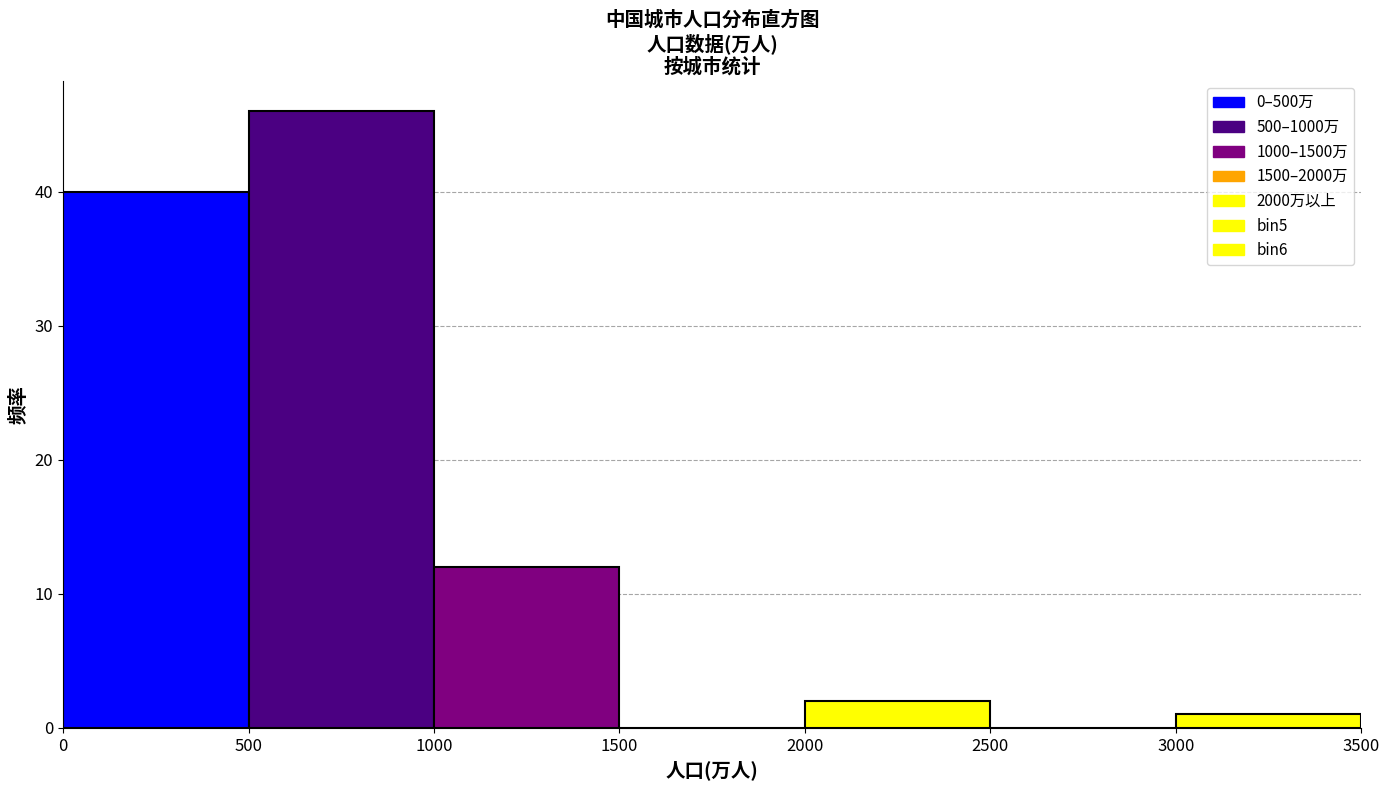

Reading left to right, list every bar in this chart as the range it spans on the x-axis followed by its height. The values are not printed on the chart, so give them approximately, as read against the axis.

0 to 500: 40
500 to 1000: 46
1000 to 1500: 12
1500 to 2000: 0
2000 to 2500: 2
2500 to 3000: 0
3000 to 3500: 1